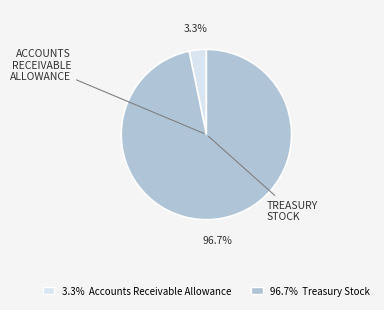

Does any single category account for the majority?

Yes